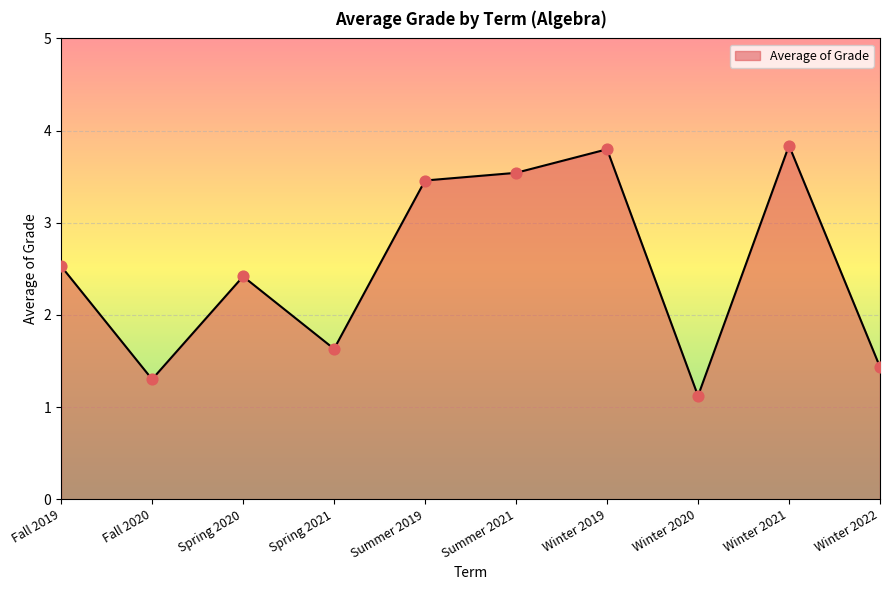

What is the change in value from Fall 2019 to Winter 2022?

-1.1